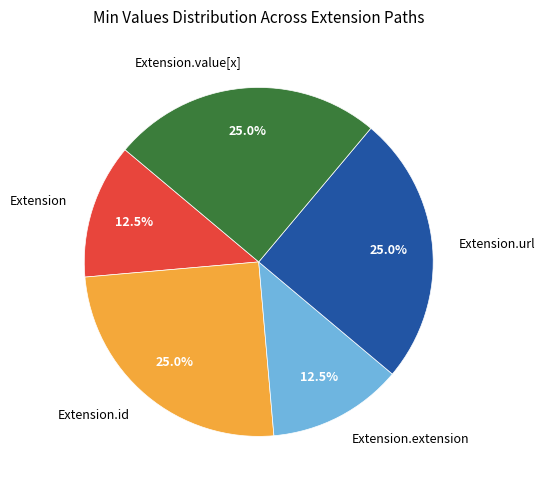

Combined, what portion of the pie is Extension.value[x] and Extension.id?

50.0%